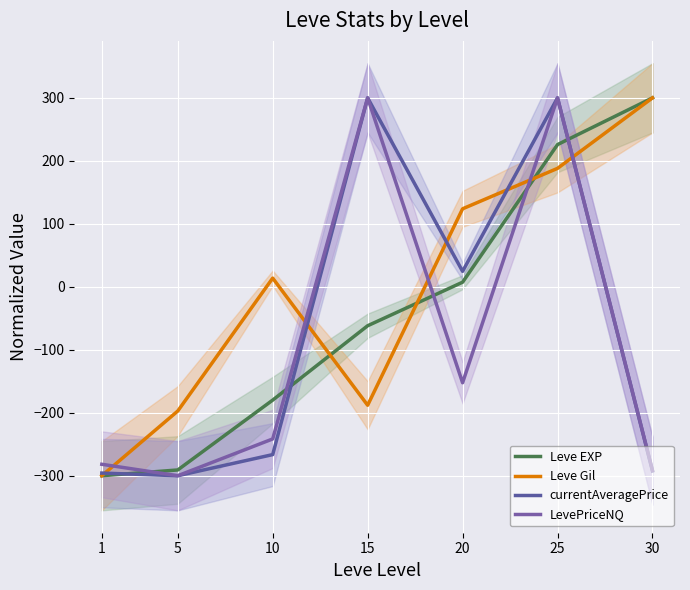

What is the sum of all currentAveragePrice values?

-530.0